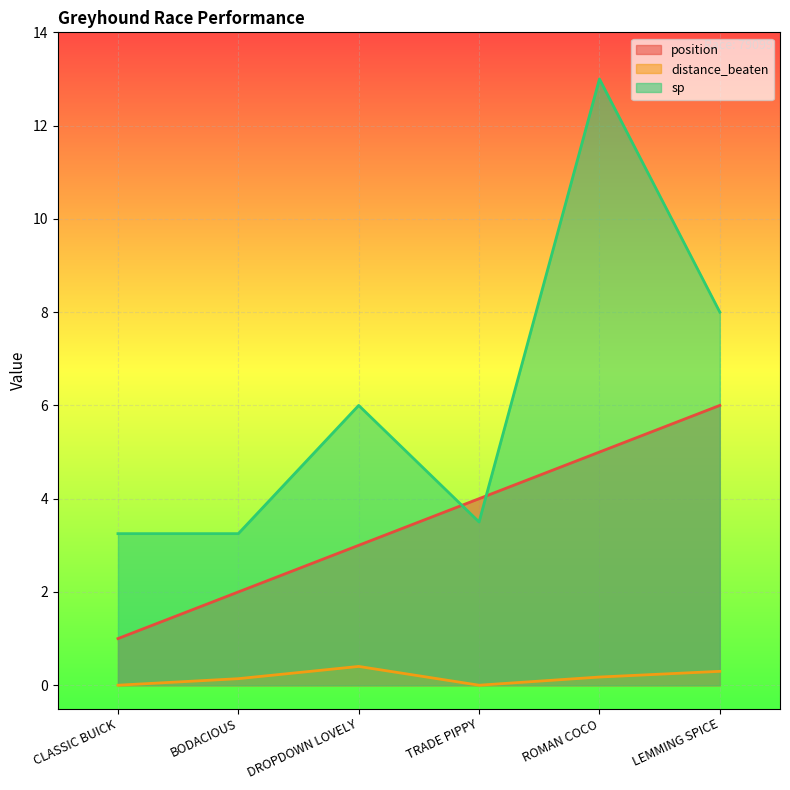

Is it true that sp equals 6.0 at DROPDOWN LOVELY?

True